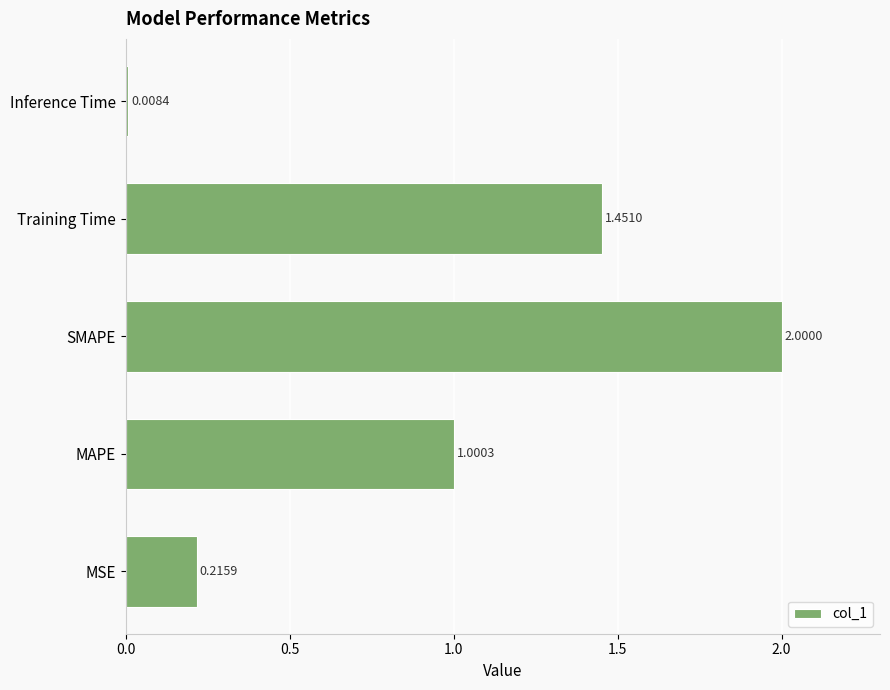

How many bars are there in total?

5